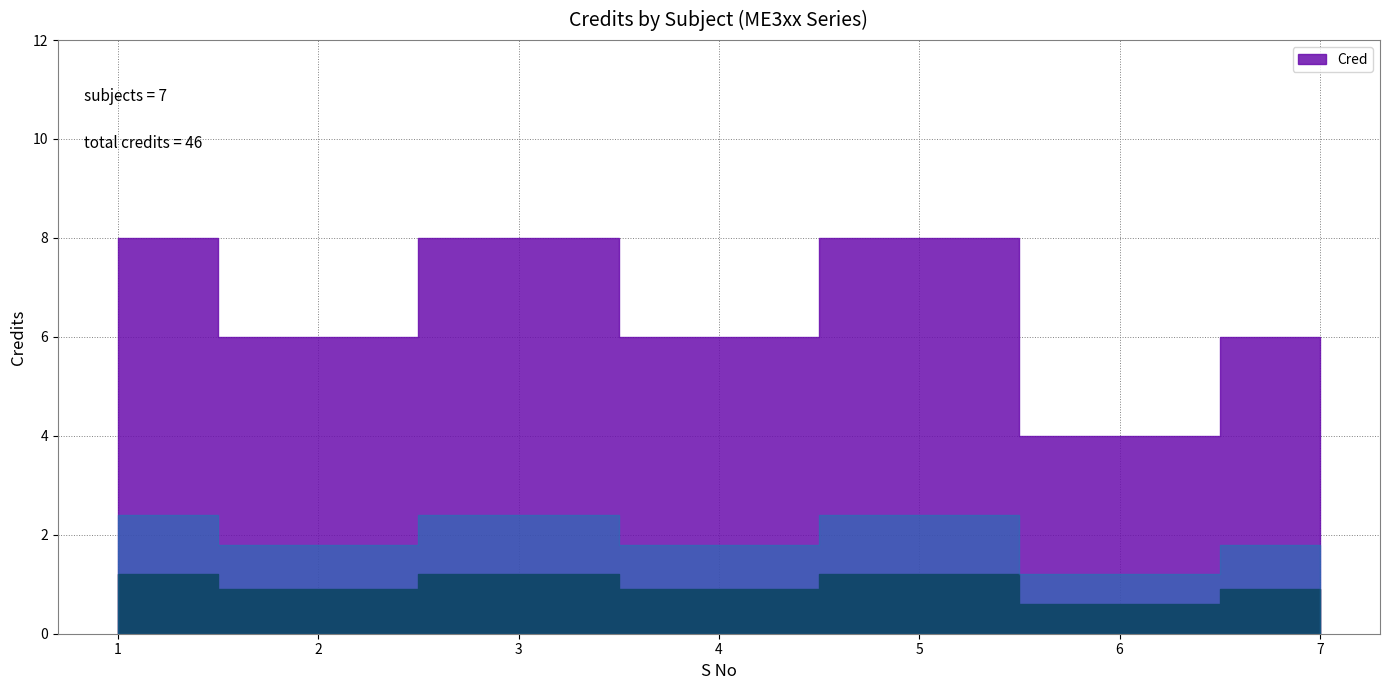

At which label does the data first exceed 6?

1